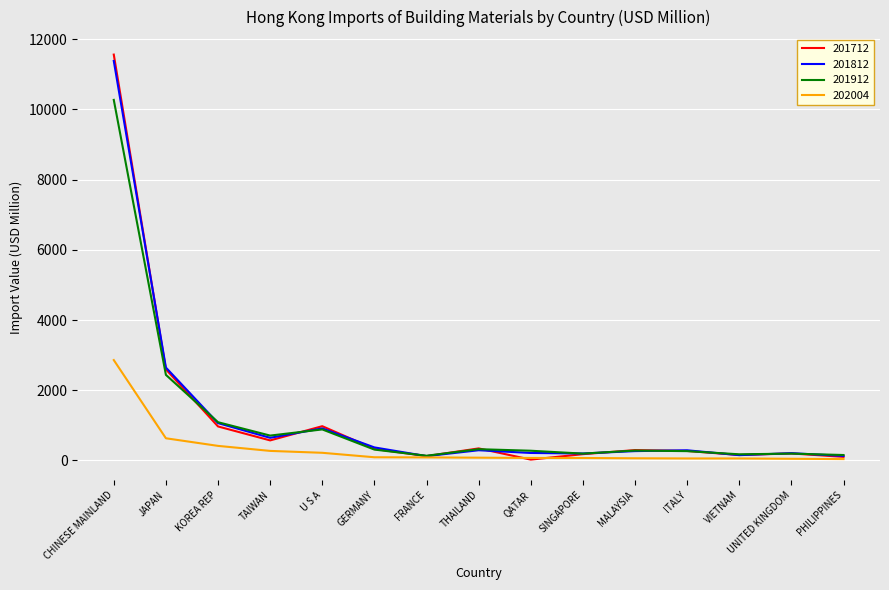

Read the 202004 value at TAIWAN.

272.6